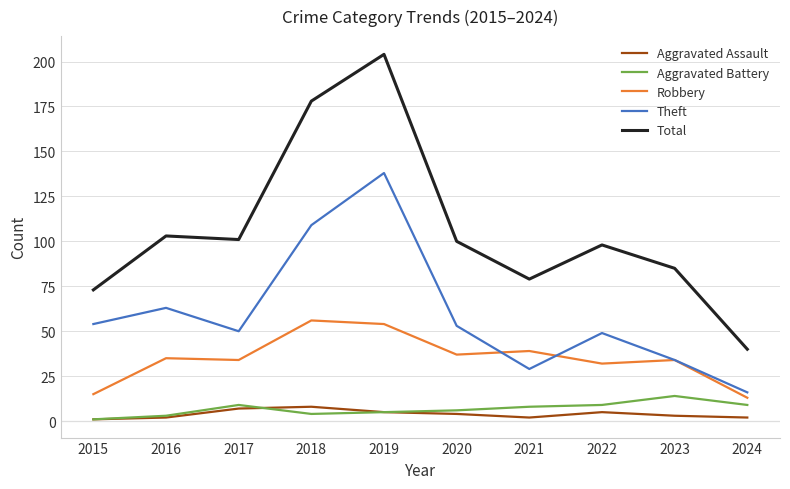

At which label does Theft first exceed 53?

2015